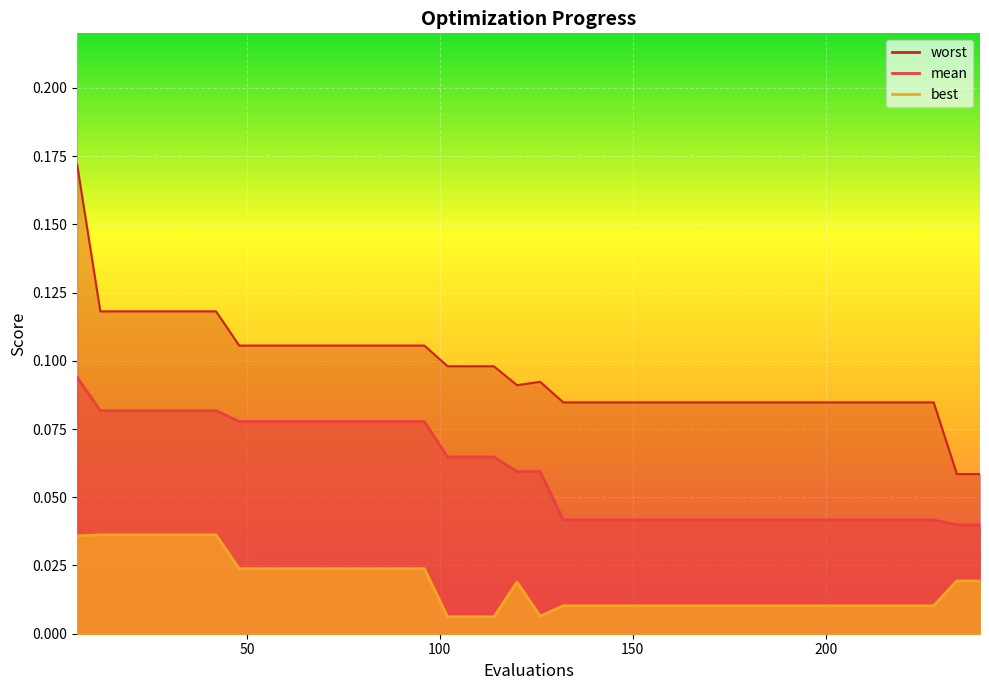

Reading left to right, extract all data points from this chart.

mean: 0.1	0.1	0.1	0.1	0.1	0.1	0.1	0.1	0.1	0.1	0.1	0.1	0.1	0.1	0.1	0.1	0.1	0.1	0.1	0.1	0.1	0.0	0.0	0.0	0.0	0.0	0.0	0.0	0.0	0.0	0.0	0.0	0.0	0.0	0.0	0.0	0.0	0.0	0.0	0.0
best: 0.0	0.0	0.0	0.0	0.0	0.0	0.0	0.0	0.0	0.0	0.0	0.0	0.0	0.0	0.0	0.0	0.0	0.0	0.0	0.0	0.0	0.0	0.0	0.0	0.0	0.0	0.0	0.0	0.0	0.0	0.0	0.0	0.0	0.0	0.0	0.0	0.0	0.0	0.0	0.0
worst: 0.2	0.1	0.1	0.1	0.1	0.1	0.1	0.1	0.1	0.1	0.1	0.1	0.1	0.1	0.1	0.1	0.1	0.1	0.1	0.1	0.1	0.1	0.1	0.1	0.1	0.1	0.1	0.1	0.1	0.1	0.1	0.1	0.1	0.1	0.1	0.1	0.1	0.1	0.1	0.1